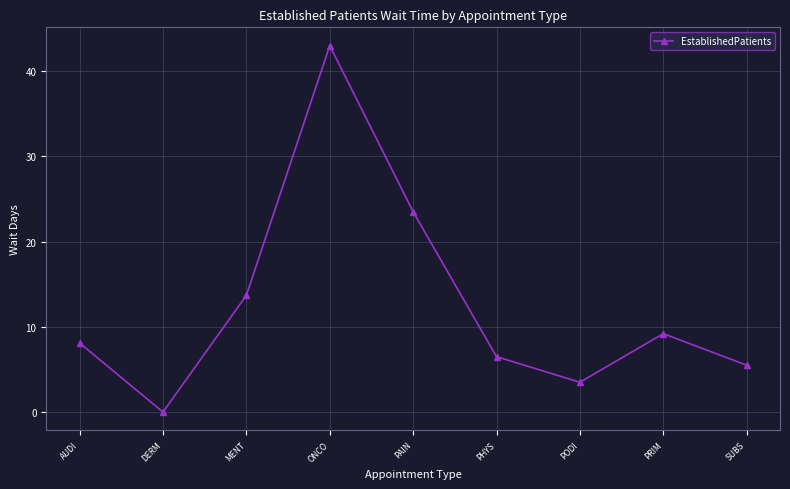

Reading right to left, what are all the values shown in this chart?

5.5	9.2	3.5	6.5	23.5	43.0	13.7	0.0	8.1